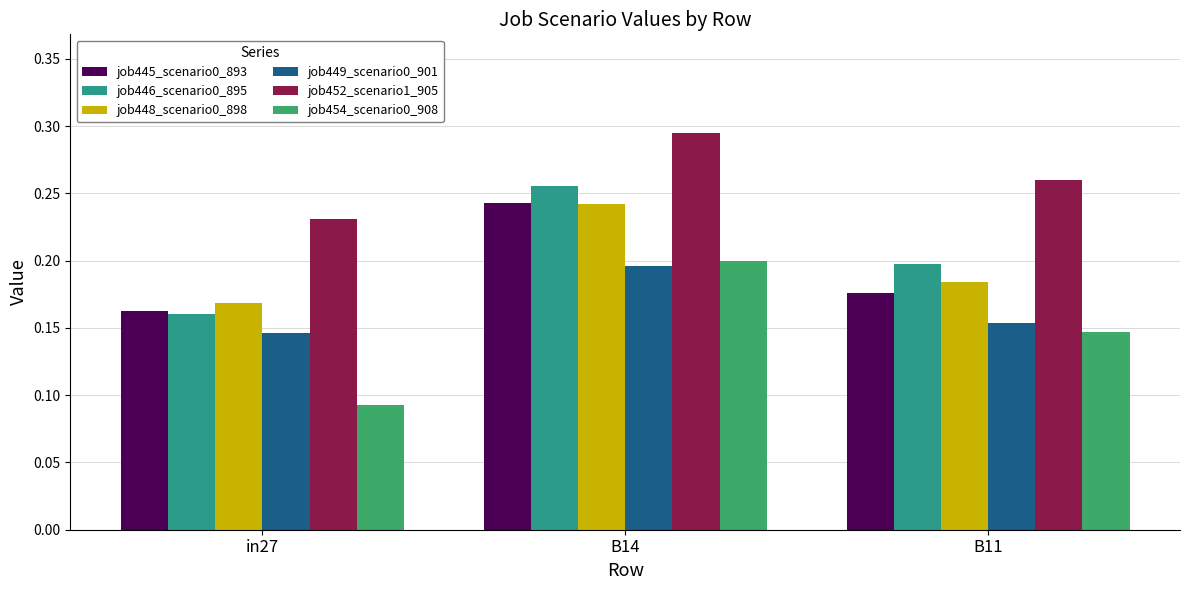

The job448_scenario0_898 series shows 0.0 at B11. True or false?

False